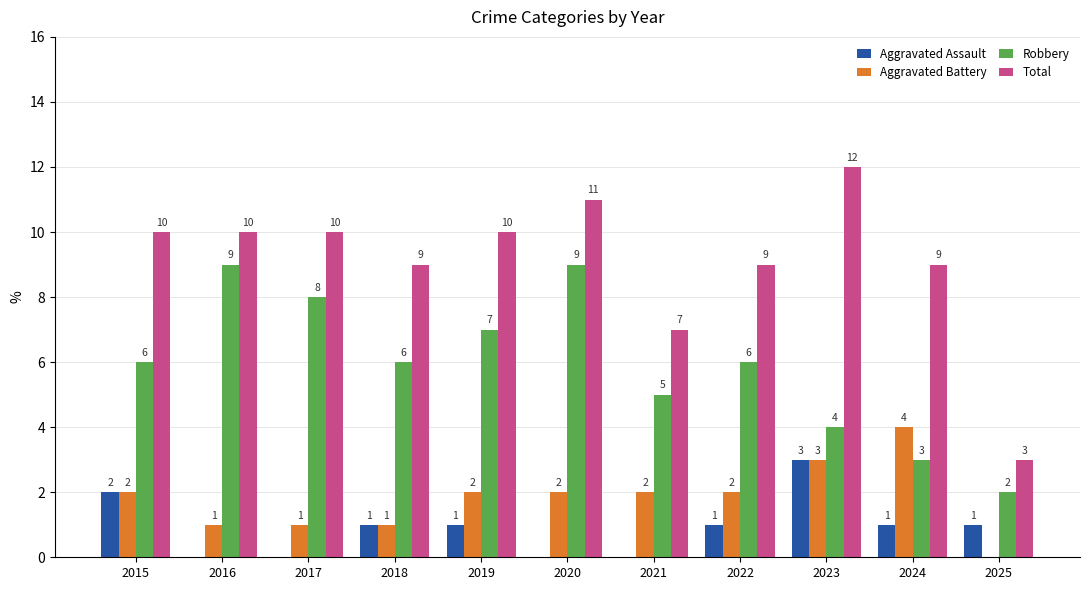

Which series has the widest spread of values?

Total